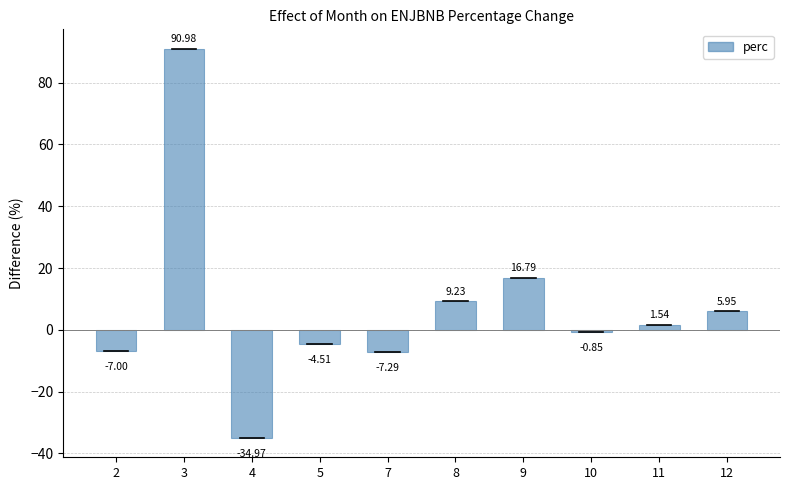

What is the difference between the values at 8 and 7?

16.5